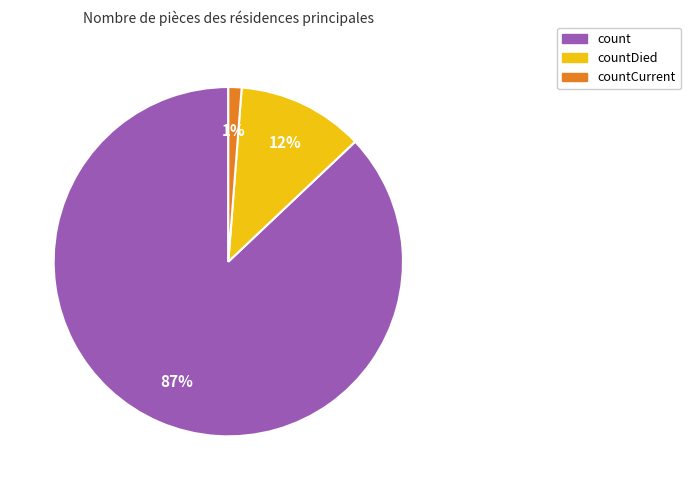

Rank the categories by value from highest to lowest.

count, countDied, countCurrent